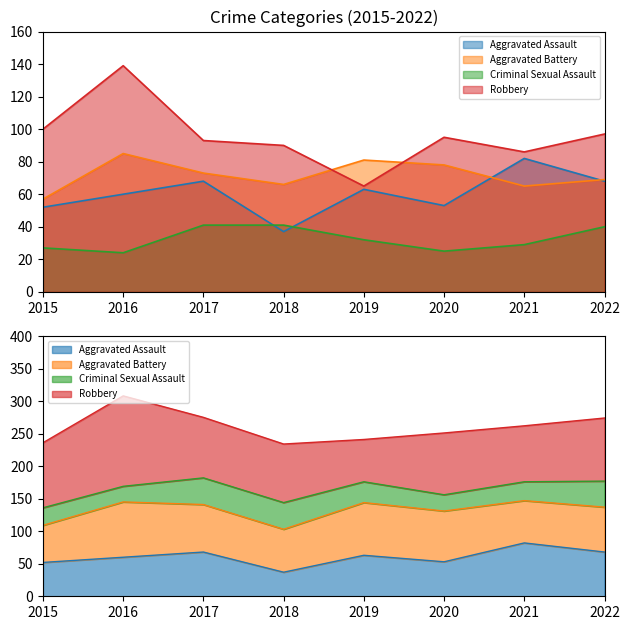

At which category is the sum across all series the highest?

2016